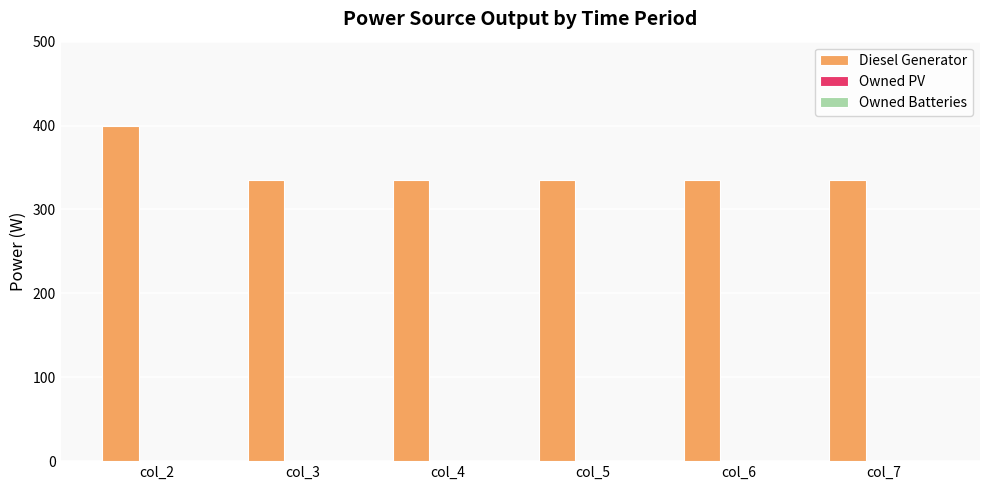

Reading right to left, list all the values displayed in this chart.

335.0	335.0	335.0	335.0	335.0	400.0